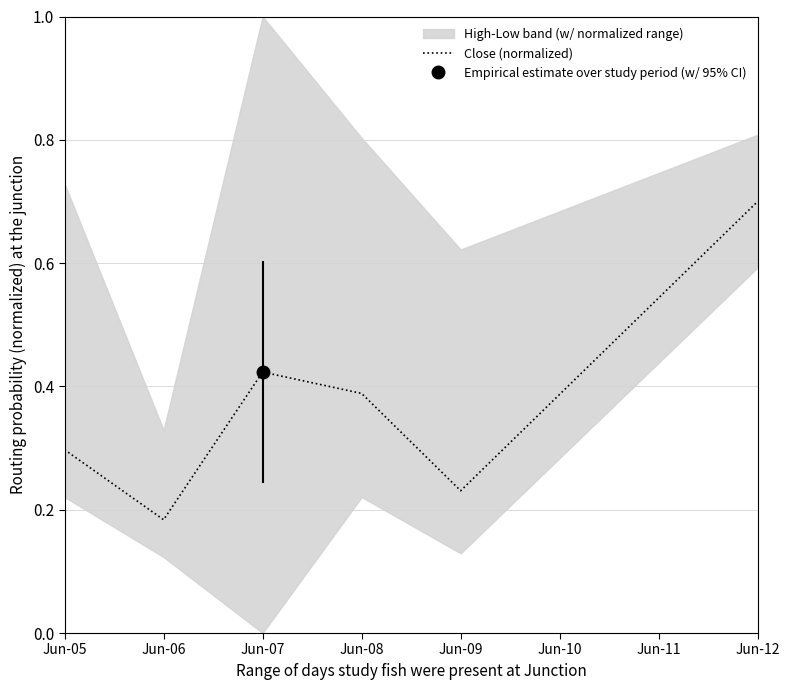

At which label does Close (normalized) reach its peak?

Jun-12